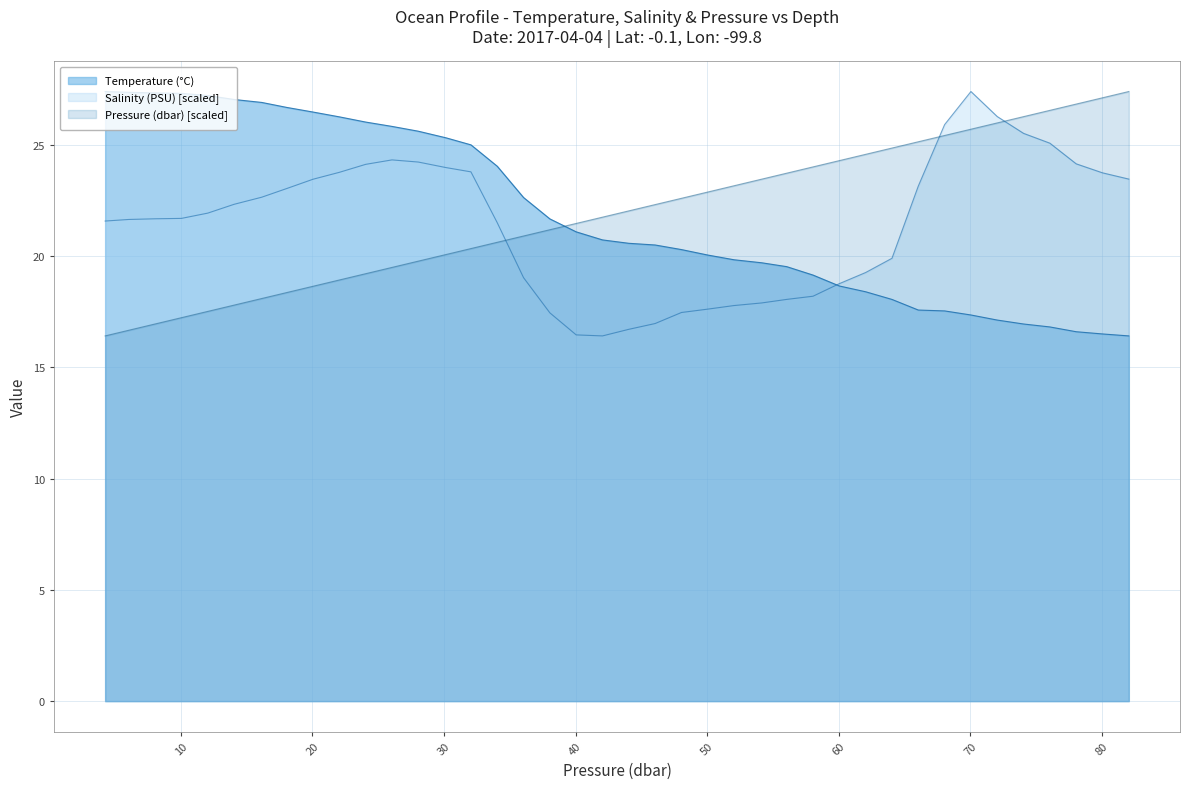

Reading right to left, what are all the values shown in this chart?

Temperature (°C): 82.050003=16.4	80.050003=16.5	78.050003=16.6	76.050003=16.8	74.050003=16.9	72.050003=17.1	70.050003=17.3	68.050003=17.5	66.050003=17.6	64.050003=18.0	62.049999=18.4	60.049999=18.7	58.049999=19.1	56.049999=19.5	54.149998=19.7	52.049999=19.8	50.049999=20.0	48.049999=20.3	46.049999=20.5	44.049999=20.6	42.049999=20.7	40.049999=21.1	38.049999=21.7	36.049999=22.6	34.049999=24.0	32.049999=25.0	30.15=25.3	28.049999=25.6	26.049999=25.8	24.049999=26.0	22.049999=26.2	20.049999=26.5	18.049999=26.7	16.15=26.9	14.05=27.0	12.05=27.2	10.05=27.3	8.05=27.3	6.05=27.4	4.25=27.4
Salinity (PSU): 82.050003=23.5	80.050003=23.7	78.050003=24.1	76.050003=25.1	74.050003=25.5	72.050003=26.3	70.050003=27.4	68.050003=25.9	66.050003=23.1	64.050003=19.9	62.049999=19.3	60.049999=18.8	58.049999=18.2	56.049999=18.0	54.149998=17.9	52.049999=17.8	50.049999=17.6	48.049999=17.5	46.049999=17.0	44.049999=16.7	42.049999=16.4	40.049999=16.5	38.049999=17.4	36.049999=19.0	34.049999=21.5	32.049999=23.8	30.15=24.0	28.049999=24.2	26.049999=24.3	24.049999=24.1	22.049999=23.8	20.049999=23.4	18.049999=23.0	16.15=22.6	14.05=22.3	12.05=21.9	10.05=21.7	8.05=21.7	6.05=21.6	4.25=21.6
Pressure (dbar): 82.050003=27.4	80.050003=27.1	78.050003=26.8	76.050003=26.5	74.050003=26.3	72.050003=26.0	70.050003=25.7	68.050003=25.4	66.050003=25.1	64.050003=24.8	62.049999=24.6	60.049999=24.3	58.049999=24.0	56.049999=23.7	54.149998=23.5	52.049999=23.2	50.049999=22.9	48.049999=22.6	46.049999=22.3	44.049999=22.0	42.049999=21.7	40.049999=21.5	38.049999=21.2	36.049999=20.9	34.049999=20.6	32.049999=20.3	30.15=20.1	28.049999=19.8	26.049999=19.5	24.049999=19.2	22.049999=18.9	20.049999=18.6	18.049999=18.4	16.15=18.1	14.05=17.8	12.05=17.5	10.05=17.2	8.05=16.9	6.05=16.7	4.25=16.4